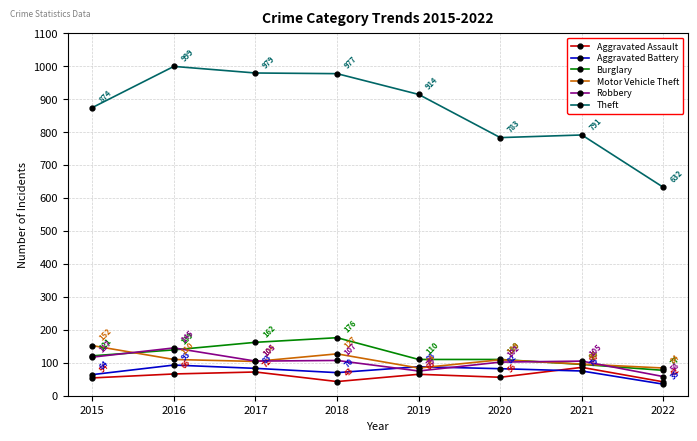

How many distinct data groups are displayed?

6